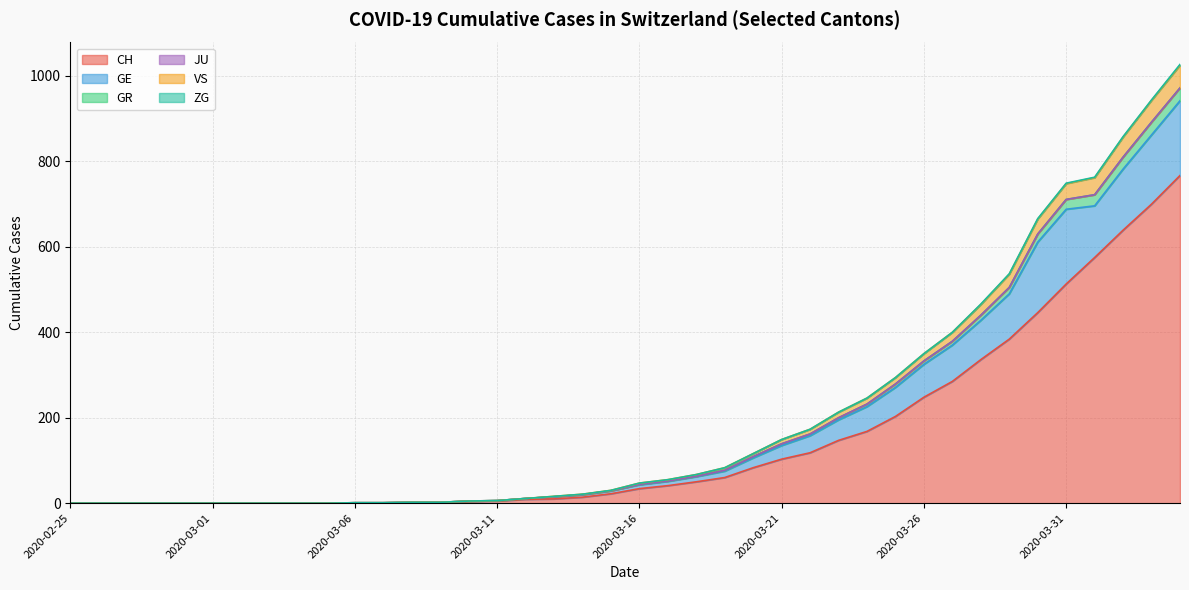

What is the highest value of the CH series?

767